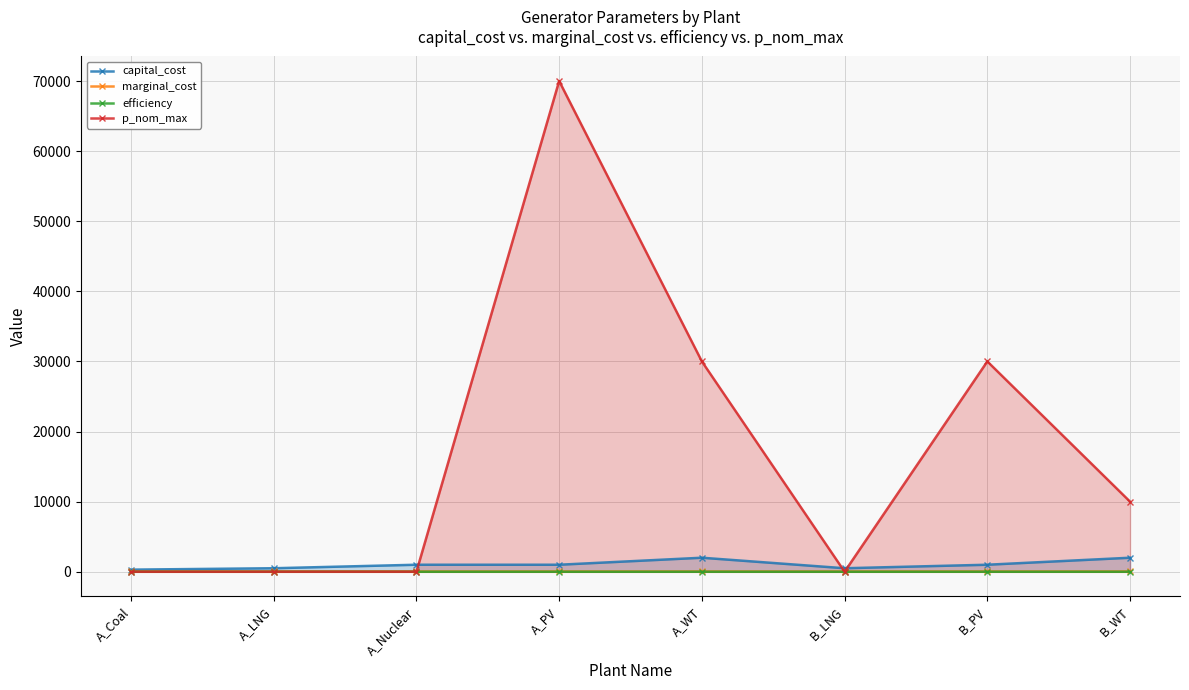

At which label does p_nom_max reach its peak?

A_PV